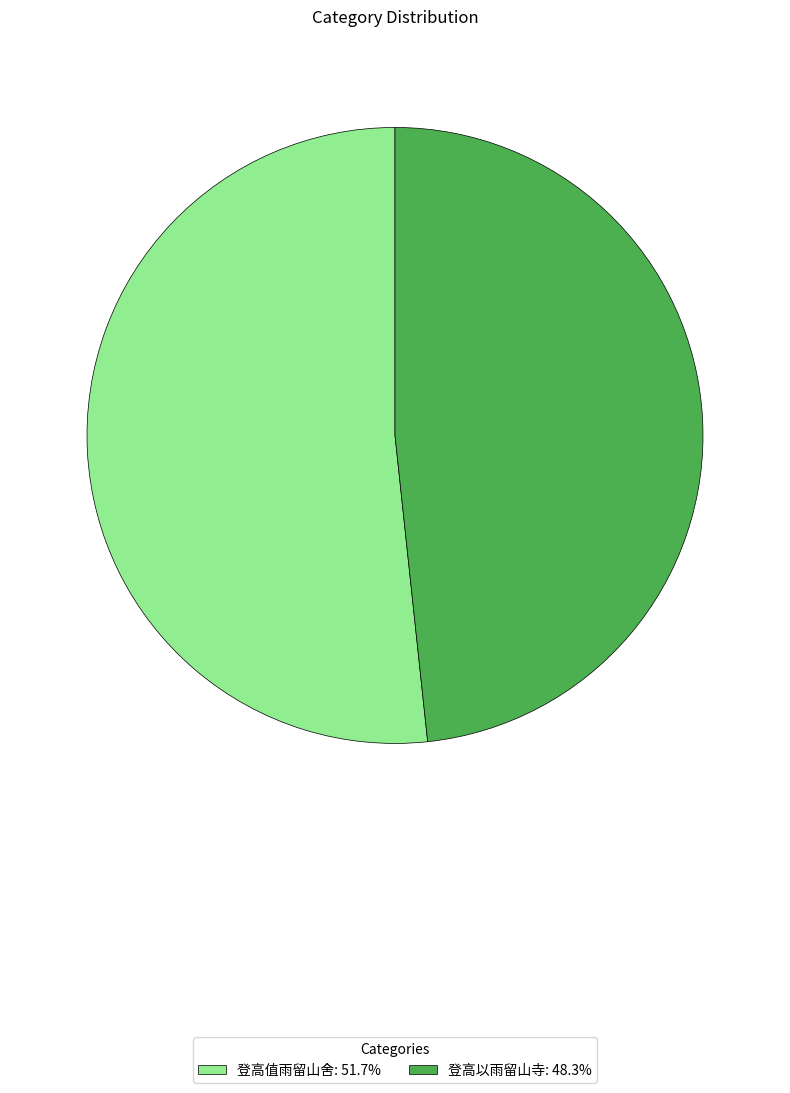

How many segments does this pie chart have?

2